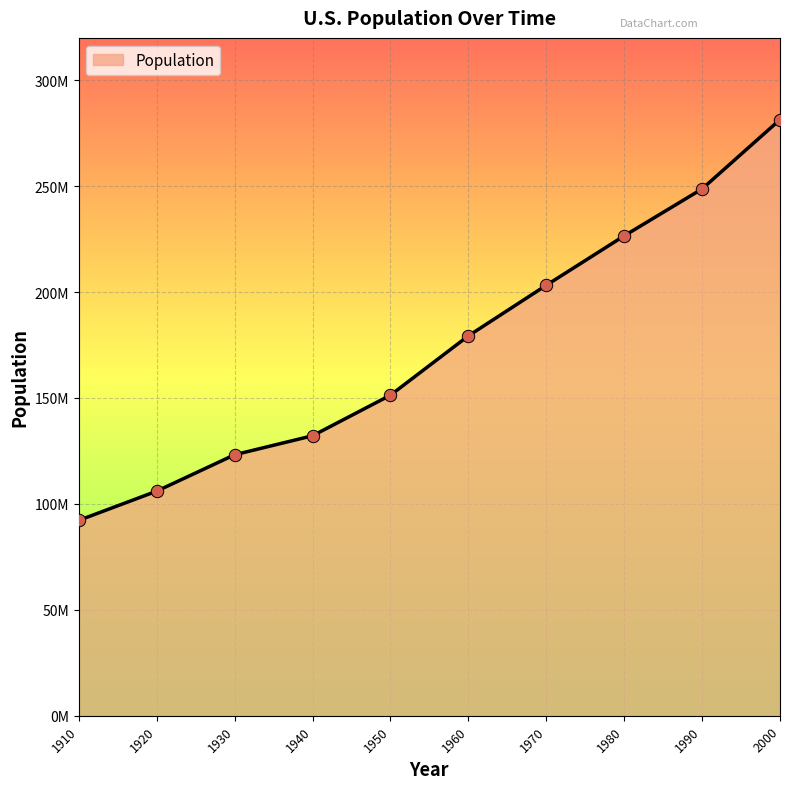

What is the ratio of the value at 1930 to the value at 1980?

0.5